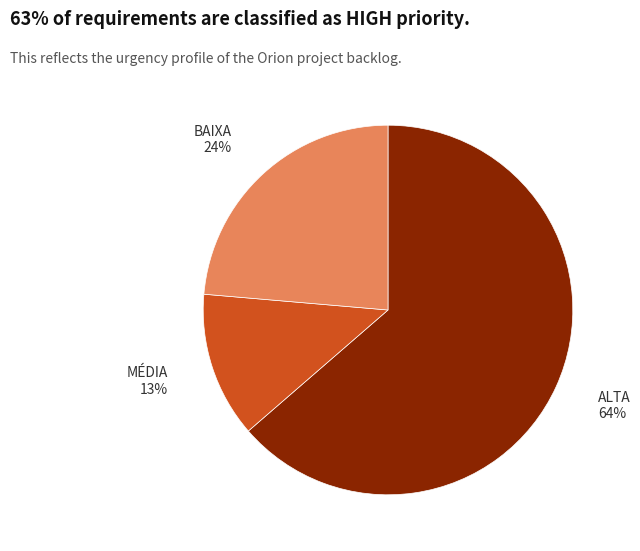

To the nearest percent, what is the average slice percentage?

33%